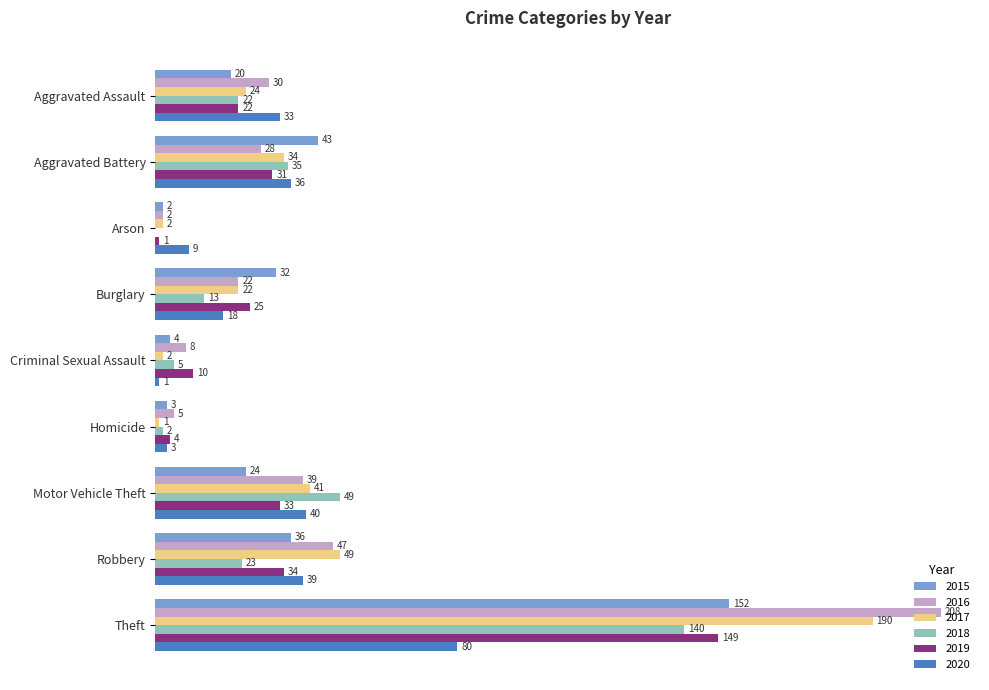

At which label is 2015 closest to 77?

Aggravated Battery